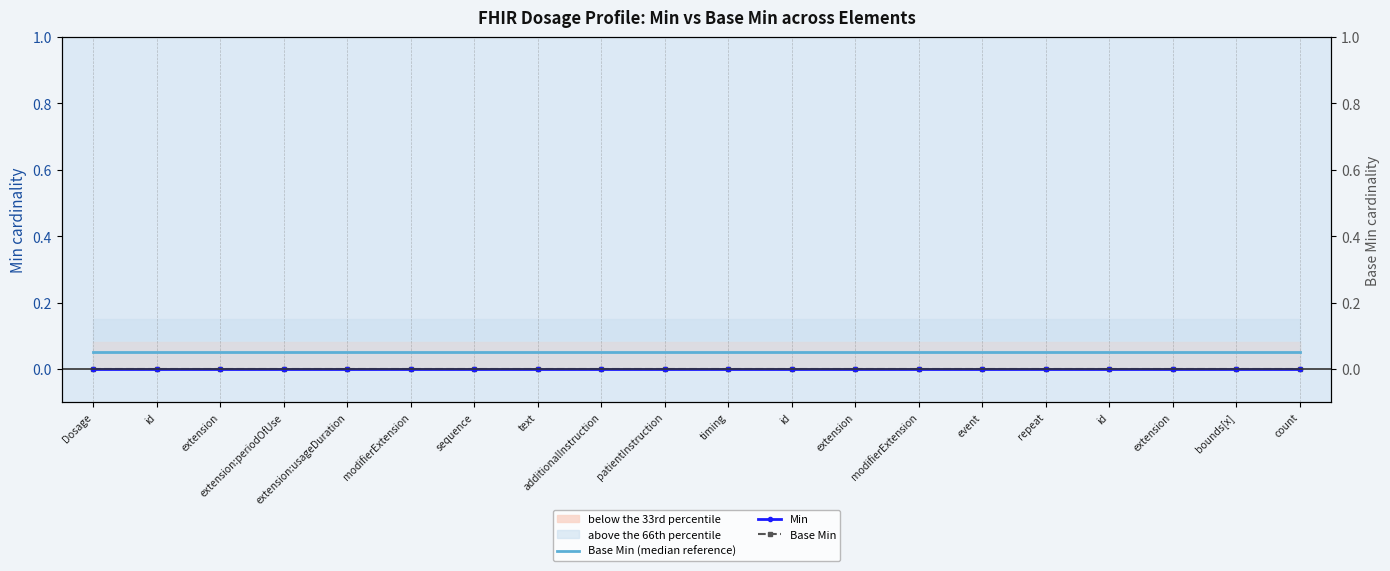

What is the label of the 5th point from the right?

repeat